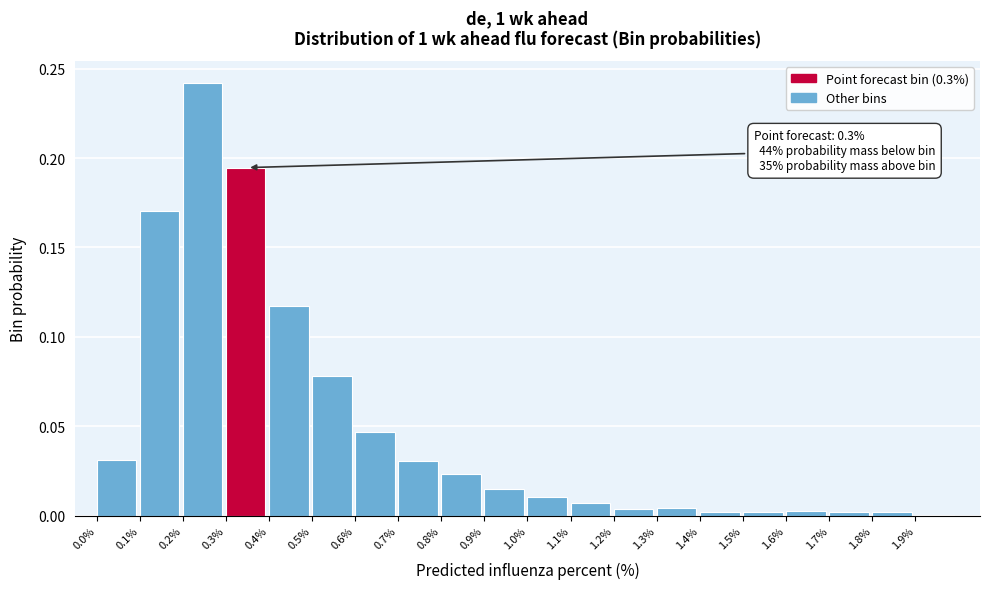

What is the sum of all values?

1.0